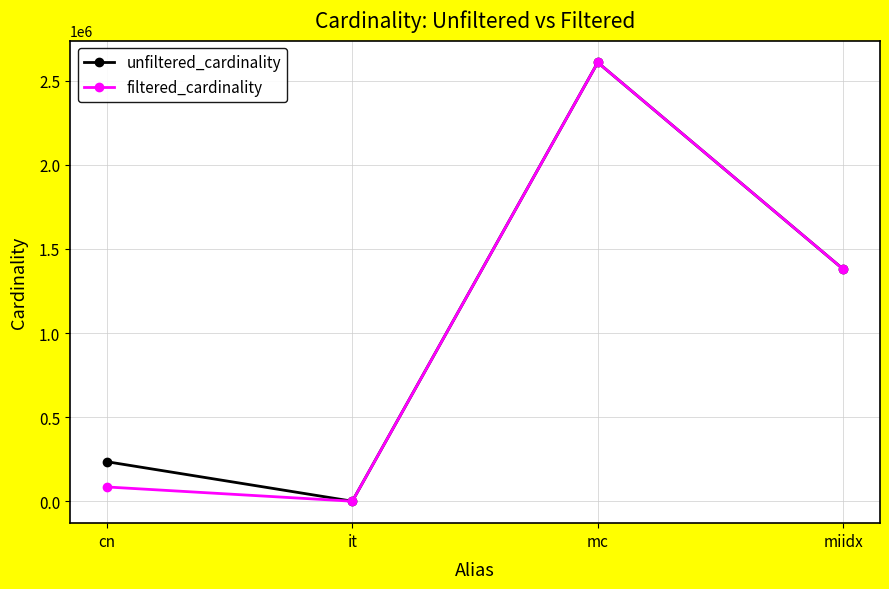

Reading left to right, transcribe all the data shown in this chart.

unfiltered_cardinality: 234997	113	2609129	1380035
filtered_cardinality: 84843	1	2609129	1380035